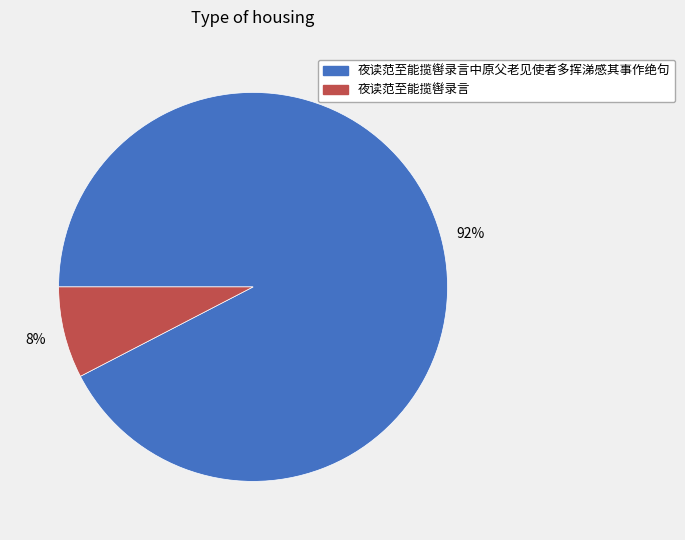

Which slice is the largest?

夜读范至能揽辔录言中原父老见使者多挥涕感其事作绝句